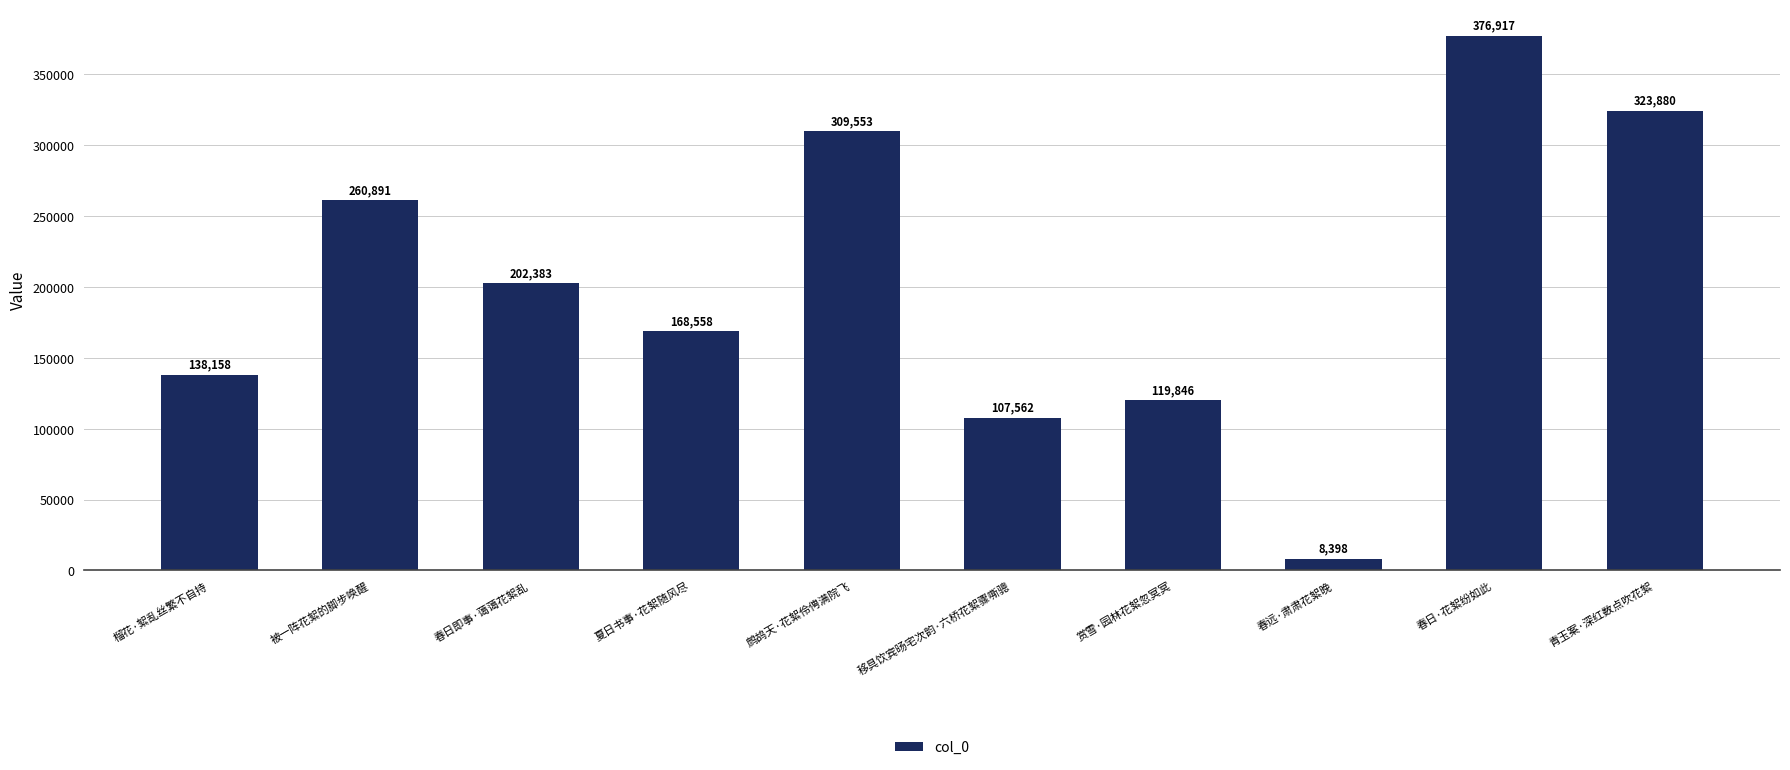

How many categories are shown in the chart?

10